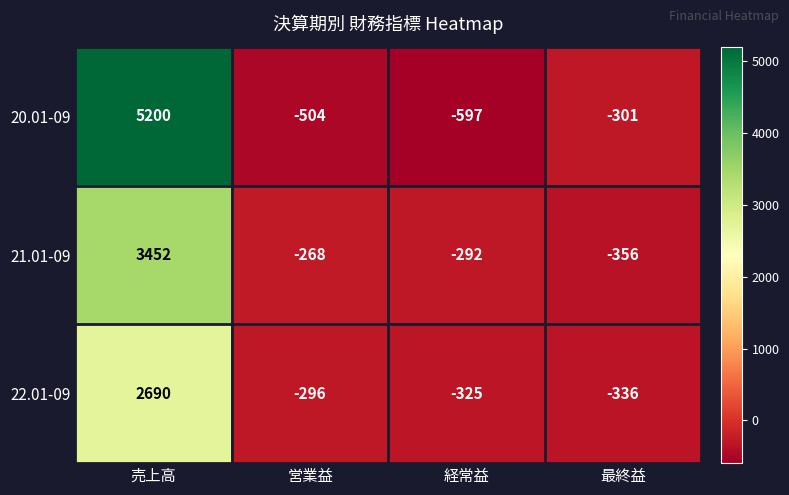

Where is 20.01-09 nearest to the value 2301?

最終益